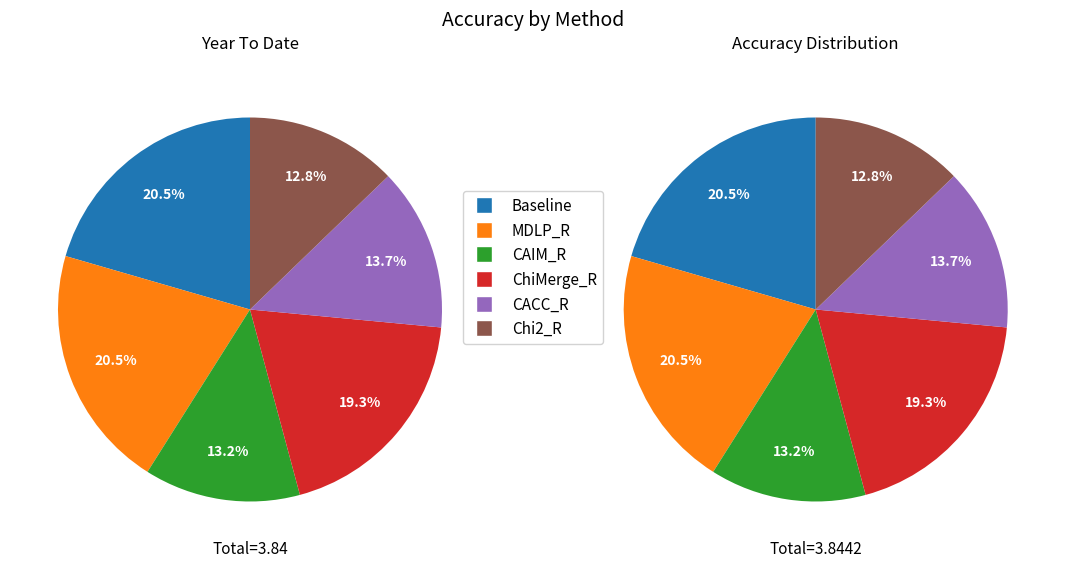

What percentage is the Baseline slice, to the nearest percent?

21%